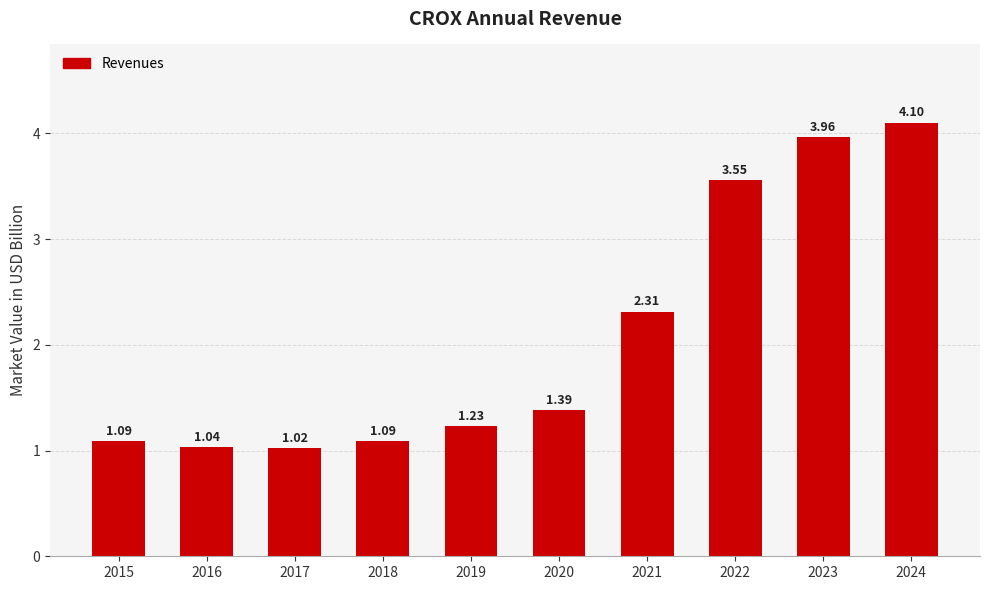

What is the sum of all values?

20.8